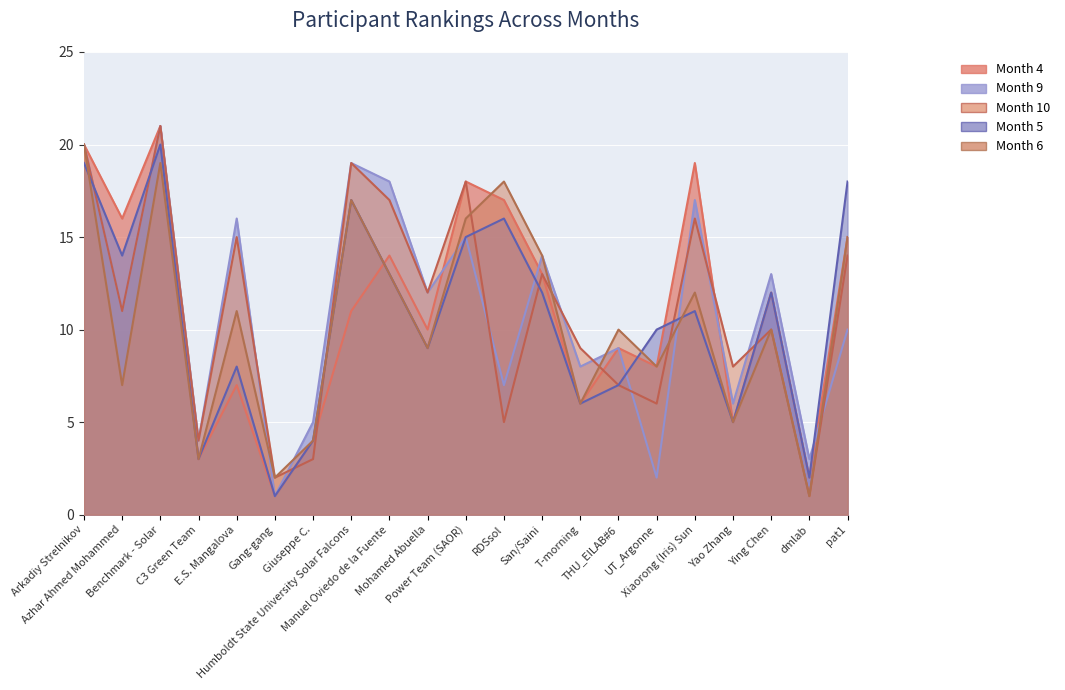

The Month 5 series shows 8 at E.S. Mangalova. True or false?

True